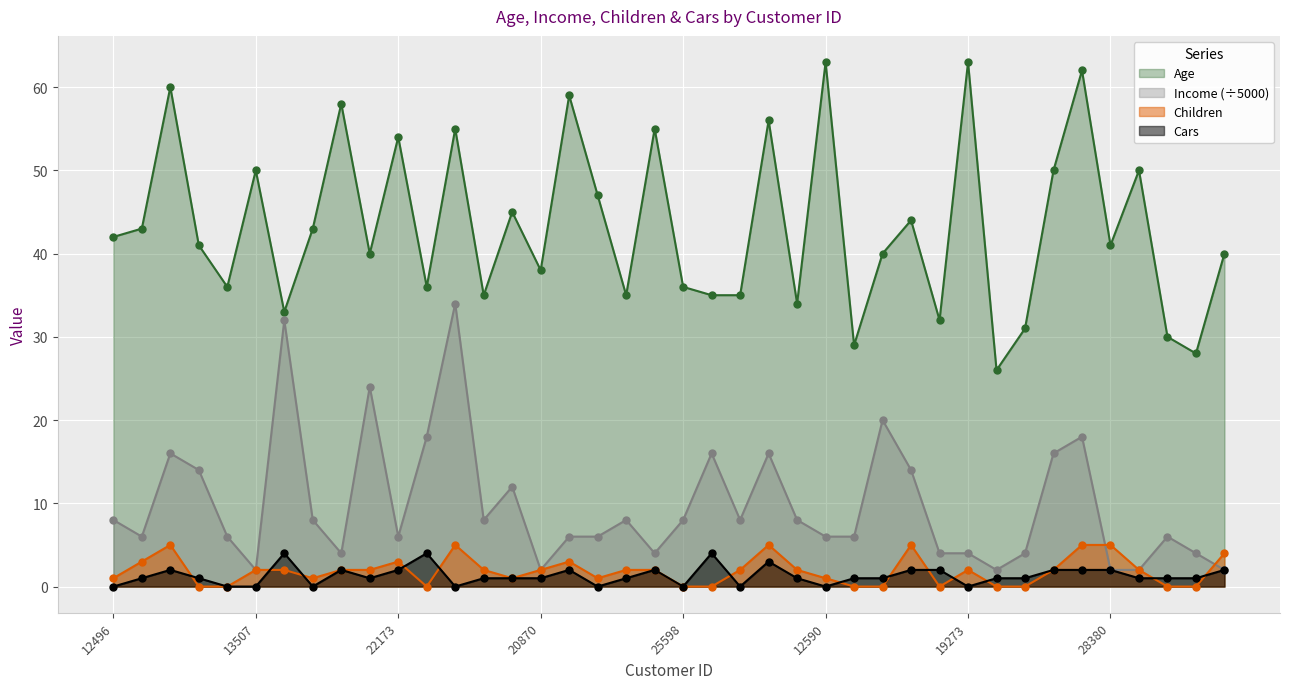

How many data points in Cars are above 1?

15